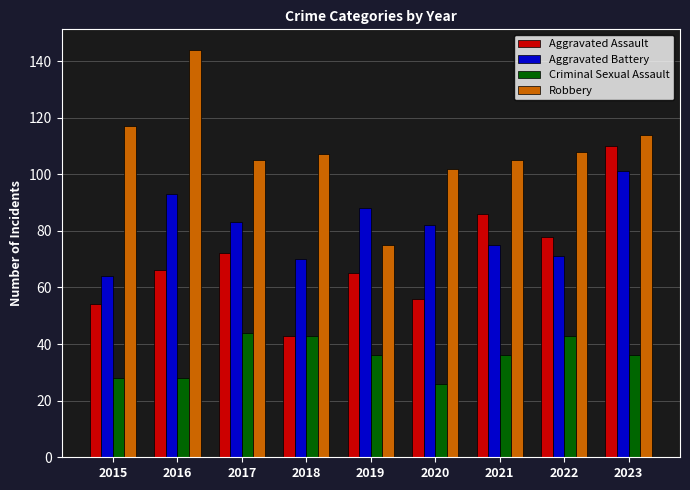

What is the value of the Aggravated Assault bar at the 2nd from the left?

66